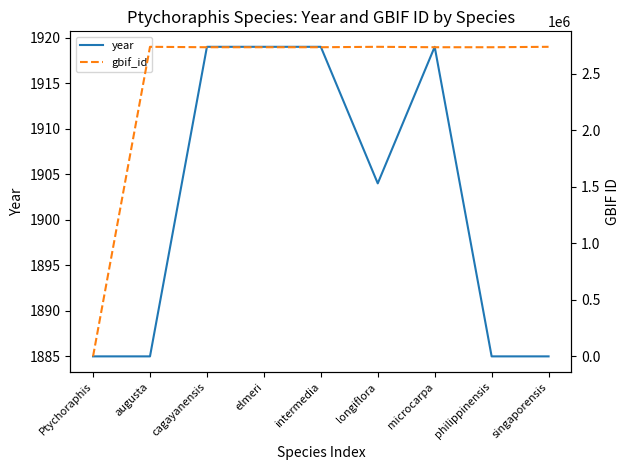

The value of year at elmeri is 1919. True or false?

True